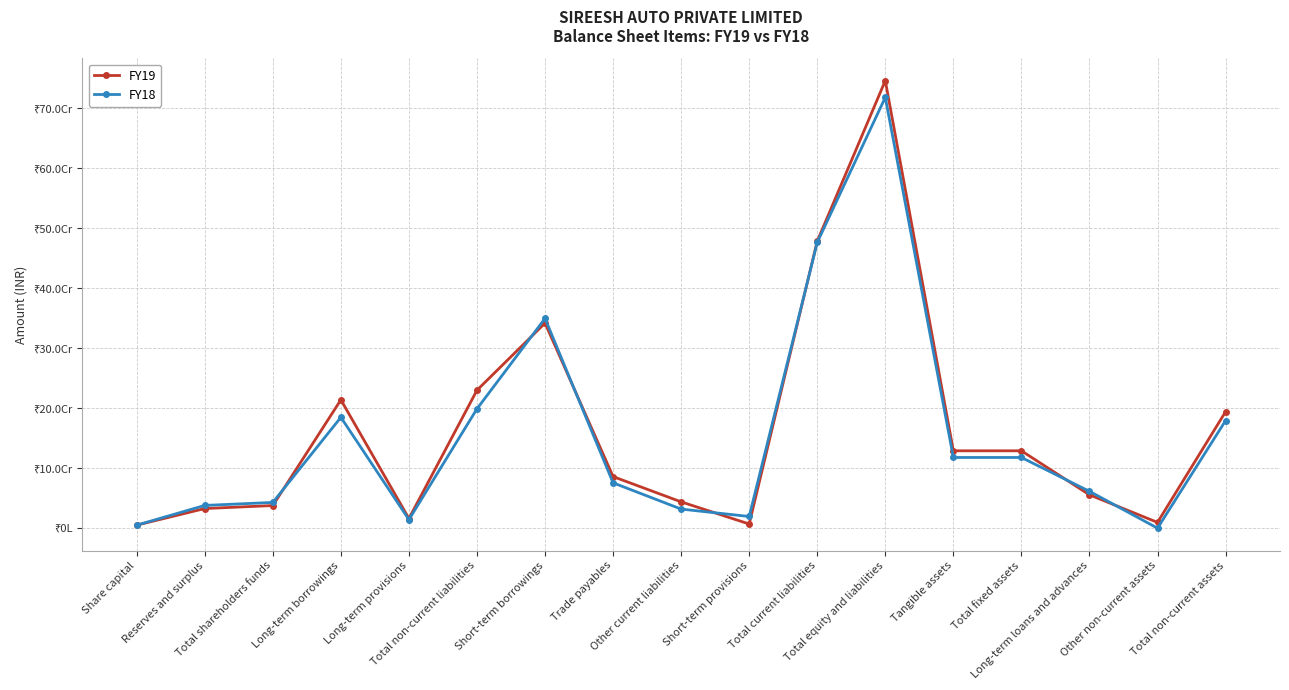

Is this an area chart (filled region under the line)?

No